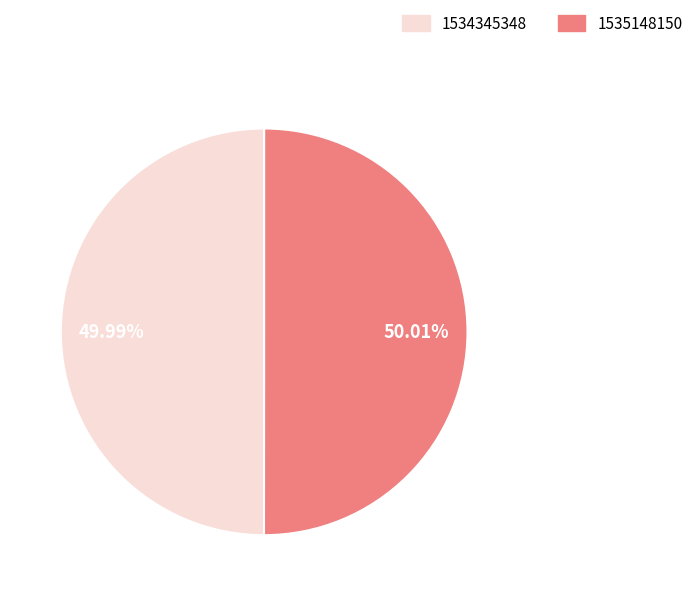

What percentage is the 1535148150 slice, to the nearest percent?

50%